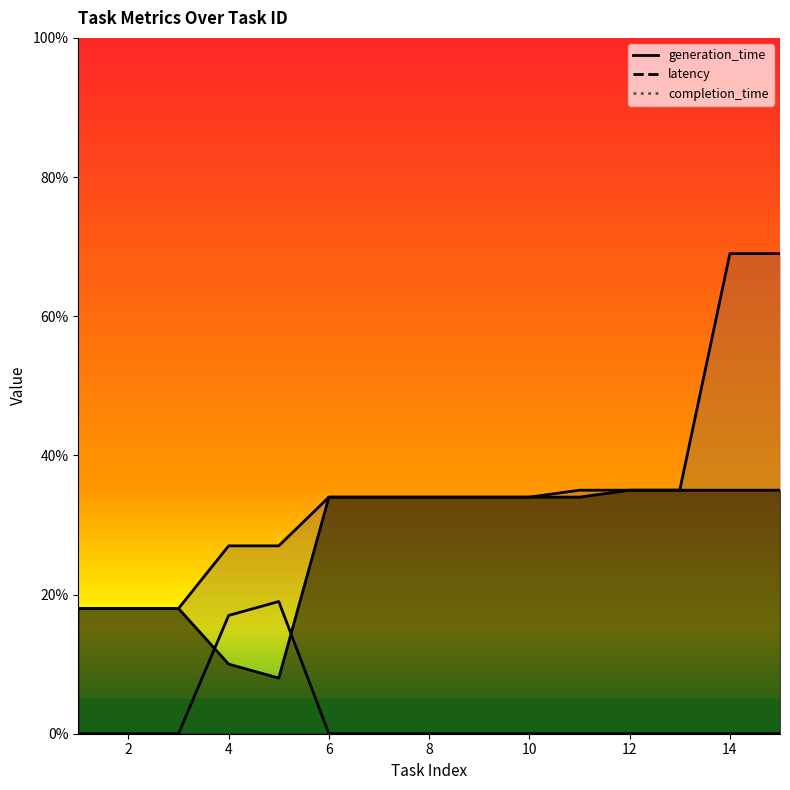

Which category has the highest value across all series?

14